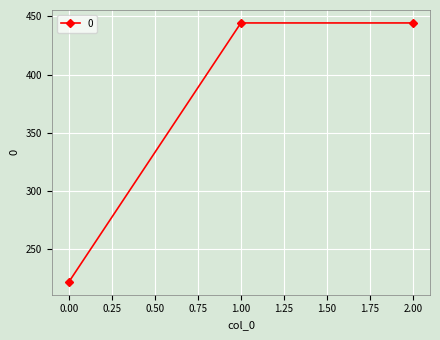

How many data points does each series have?

3